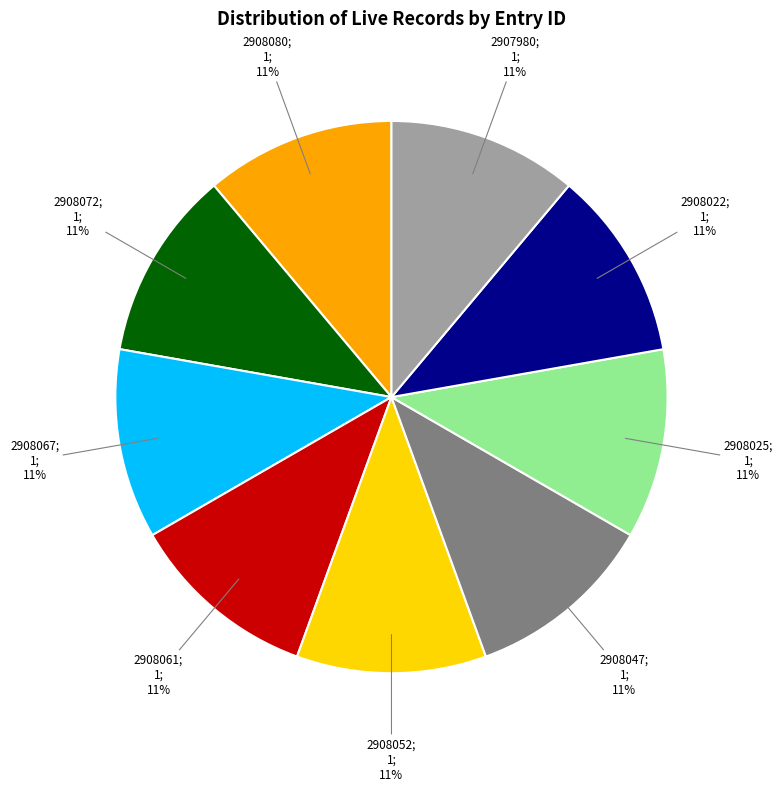

Does any single category account for the majority?

No